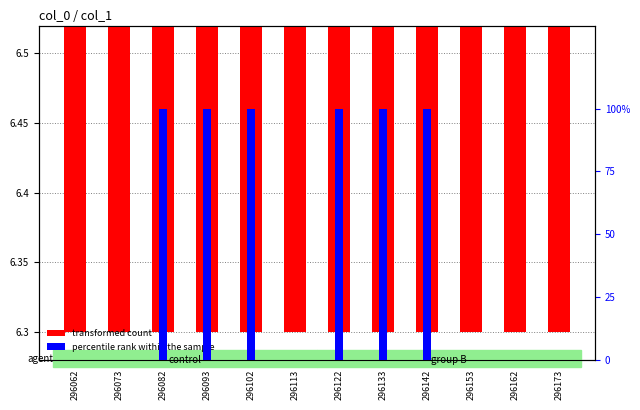

At which label is percentile rank within the sample closest to 50?

296062